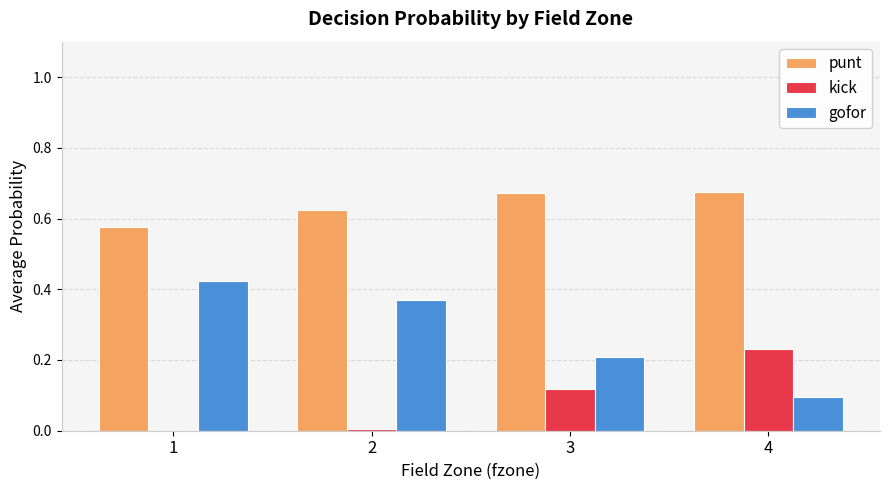

At which label does kick reach its peak?

4